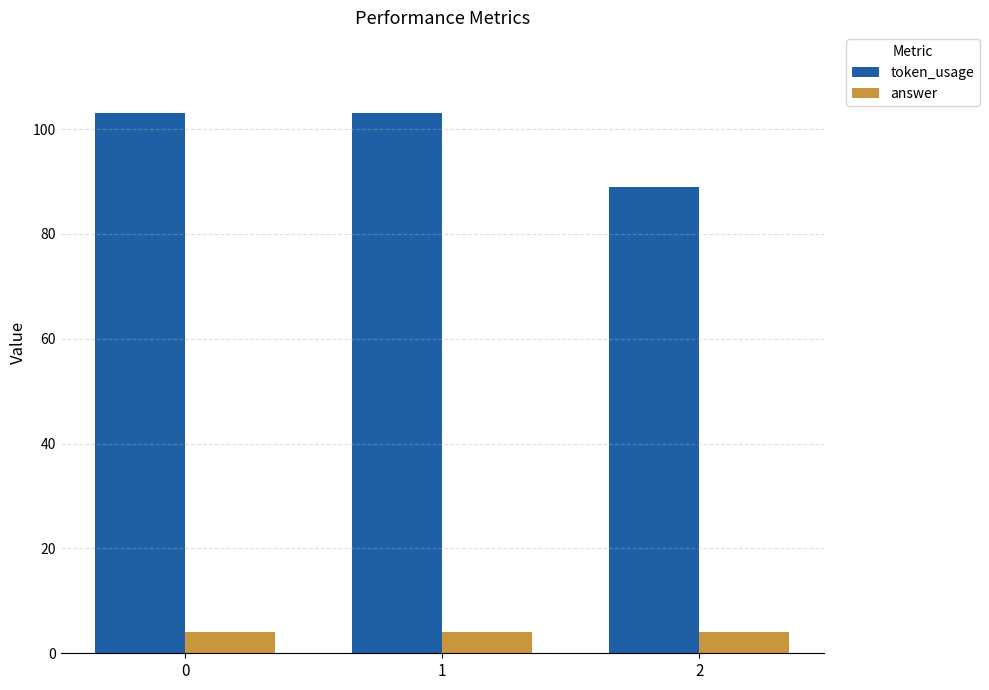

What is the sum of the answer values at 2 and 1?

8